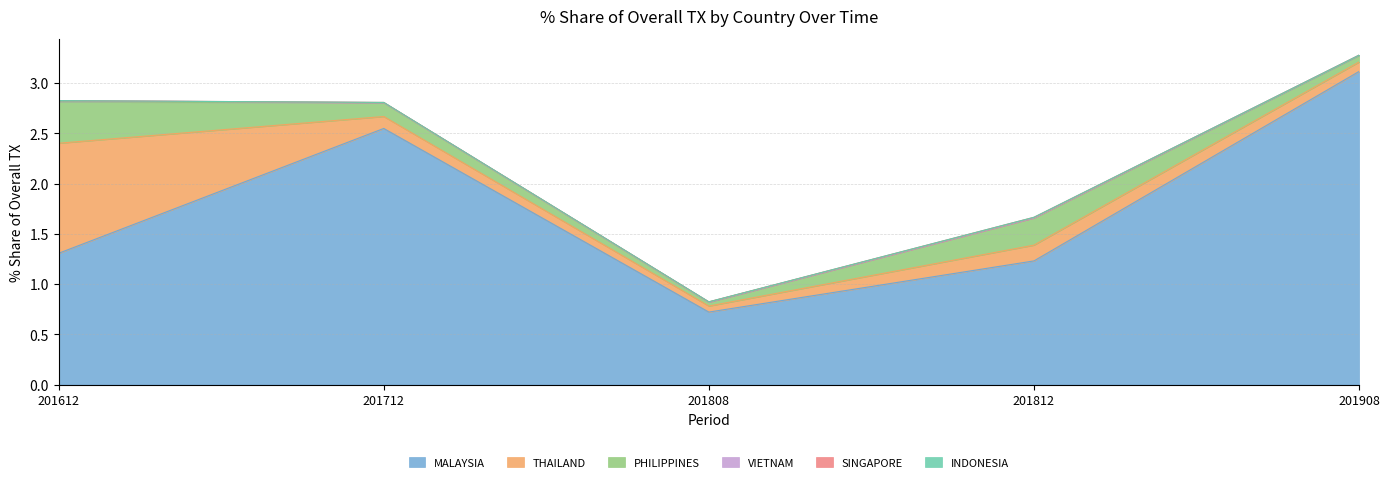

What is the total value across all series at 201808?

0.8